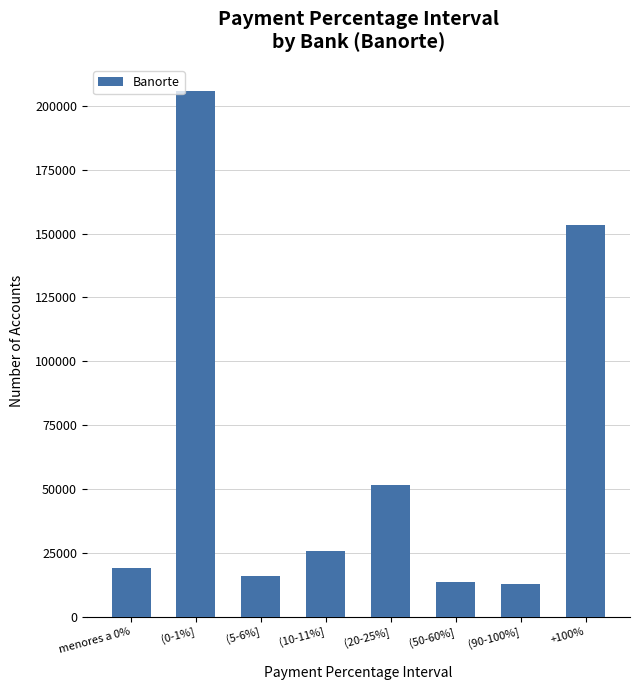

What is the difference between the second highest and second lowest values?

139826